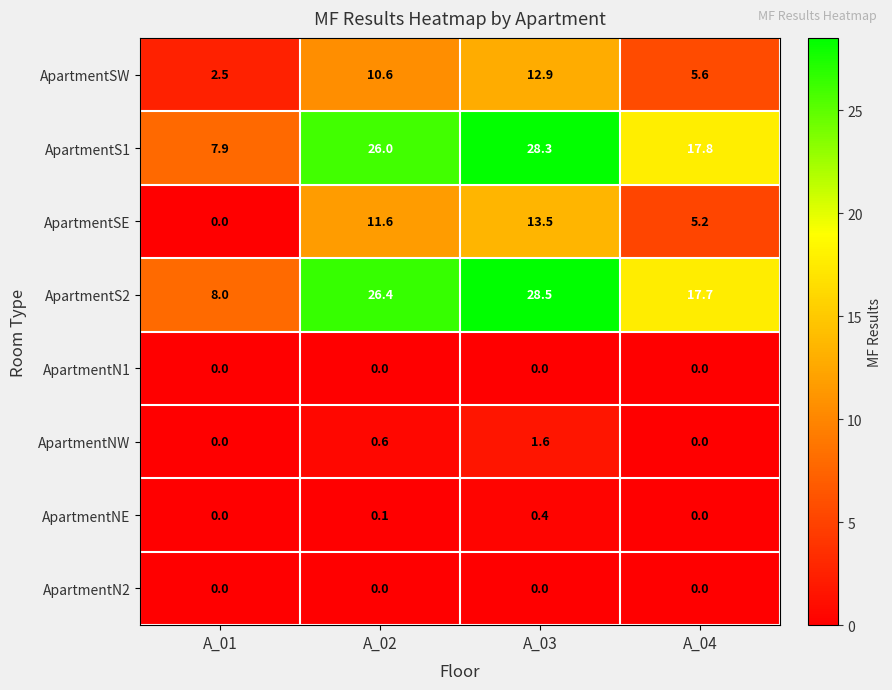

How many data points in ApartmentS2 are less than 26?

2